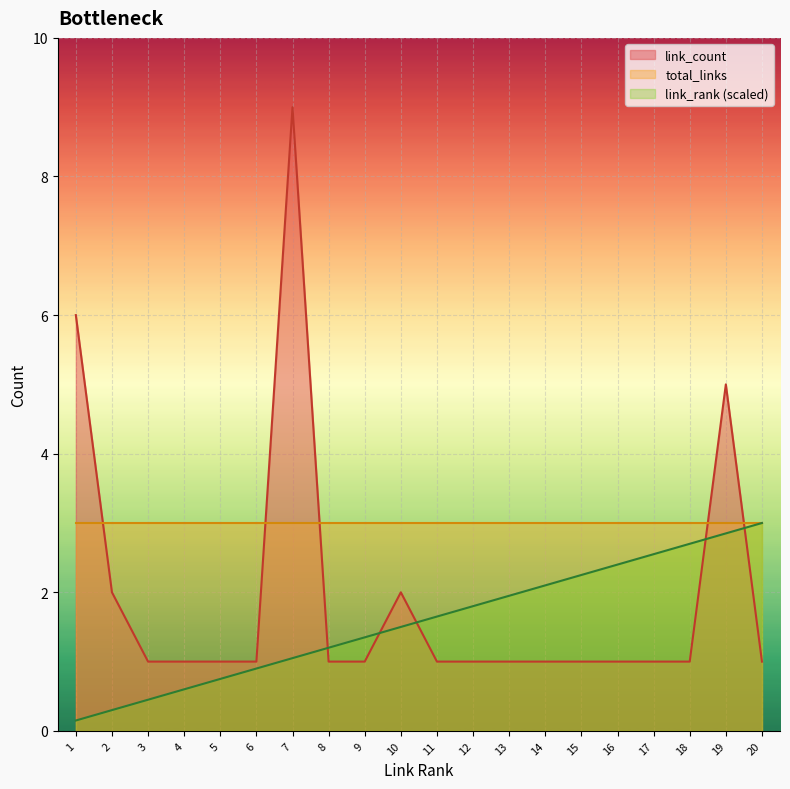

Is the value of link_count at 9 greater than the value of link_rank at 8?

No